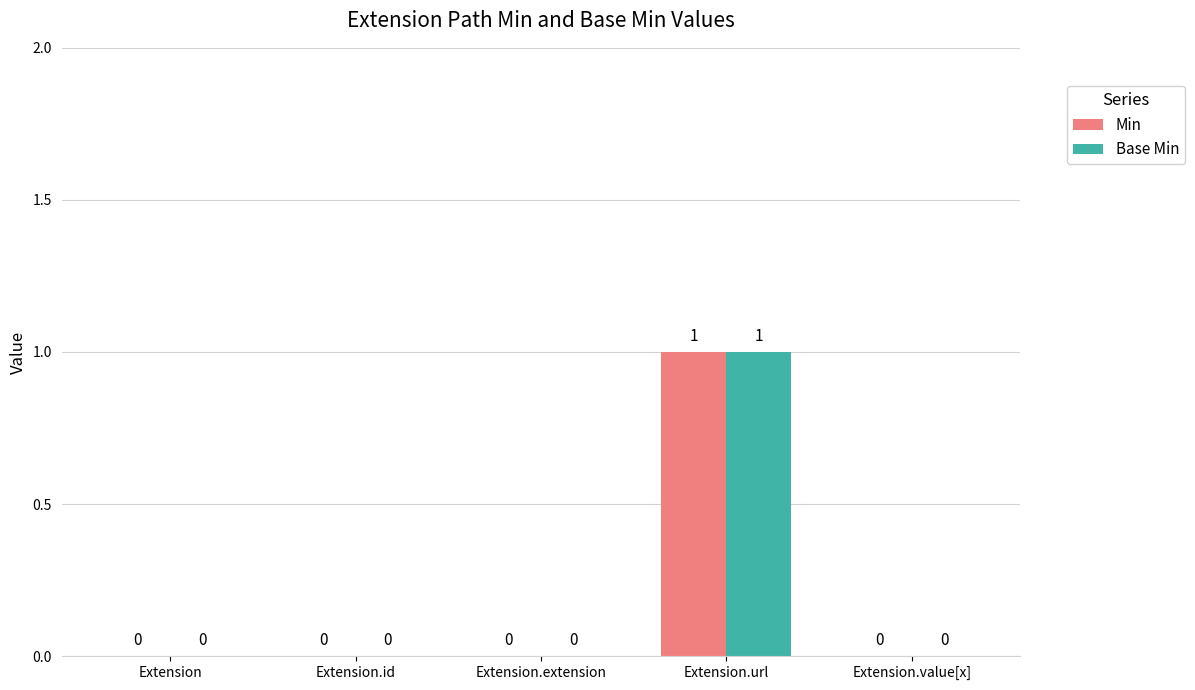

Is it true that Min equals 0 at Extension.extension?

True